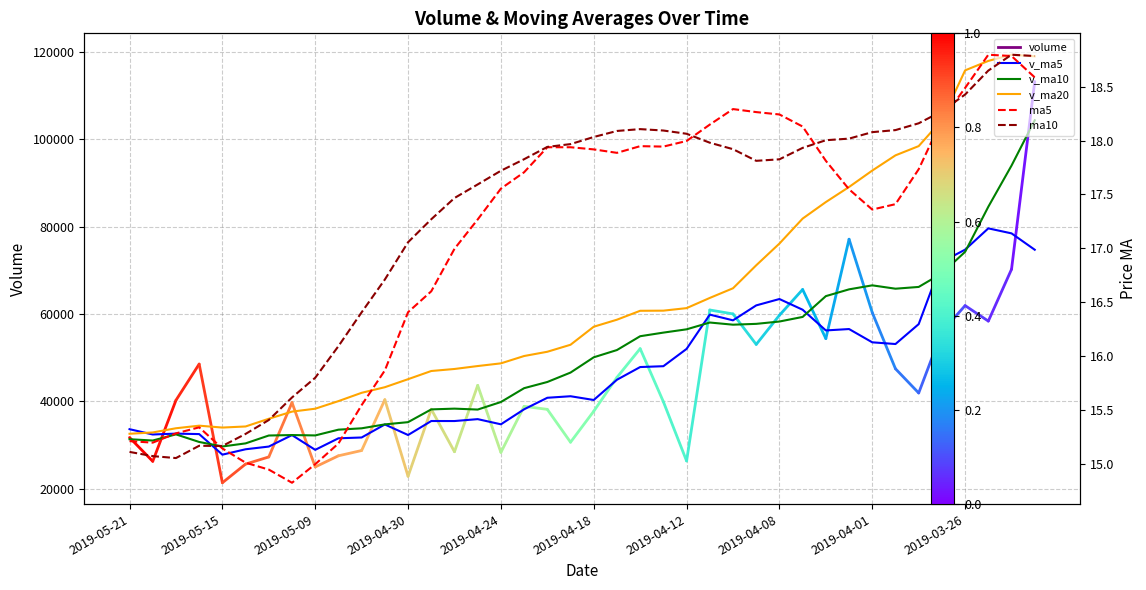

Where is the first local minimum for v_ma5?

2019-05-15